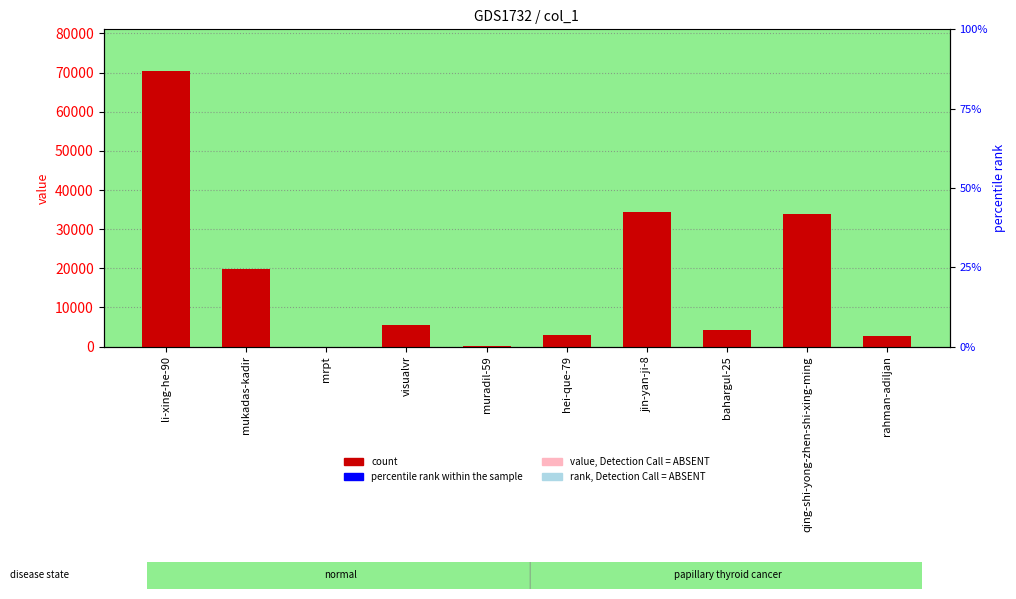

What is the change in value from mrpt to rahman-adiljan?

+2597